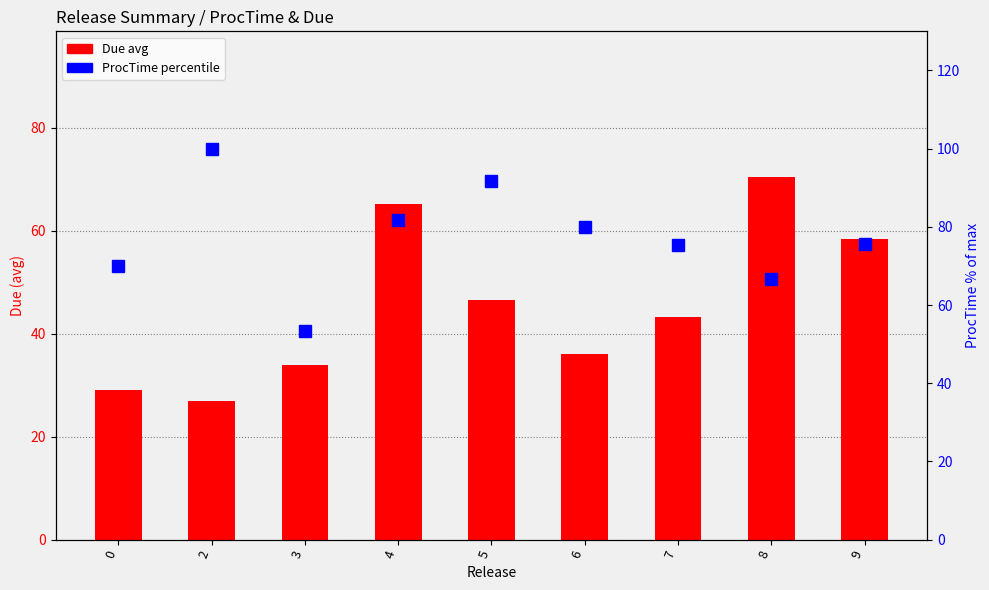

What are all the series names shown in the legend?

Due (avg), ProcTime (percentile)